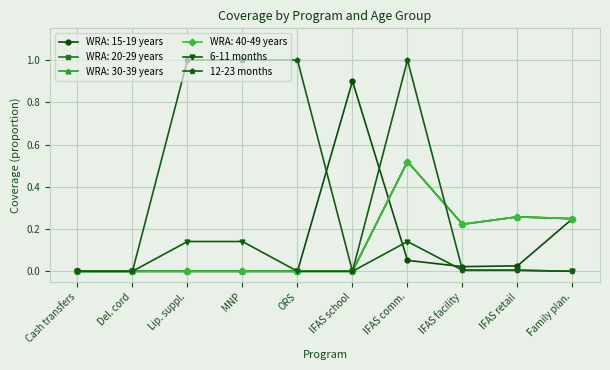

Is this an area chart (filled region under the line)?

No